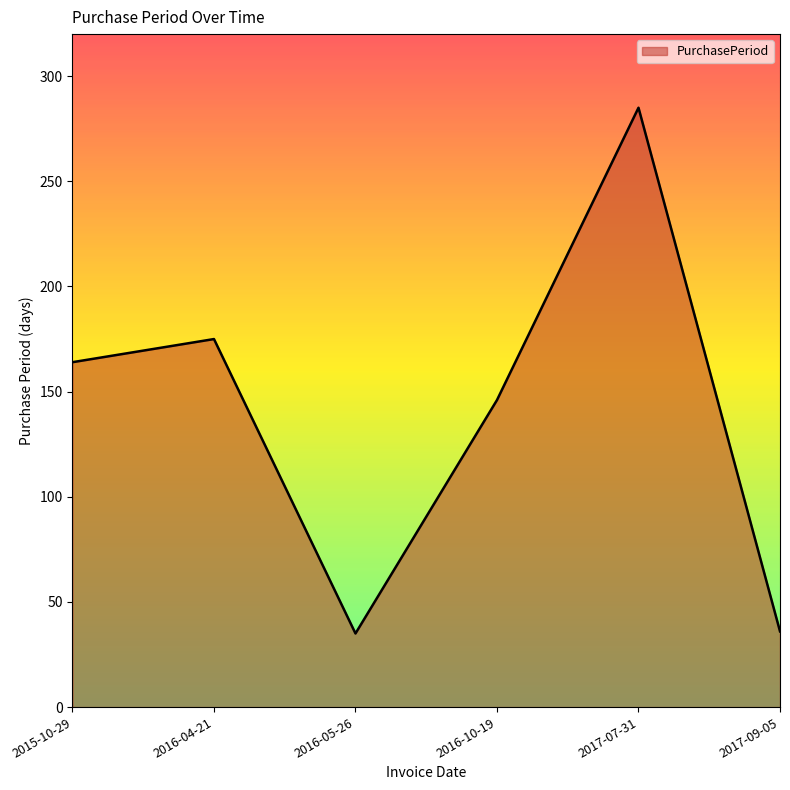

How many lines are shown in the chart?

1